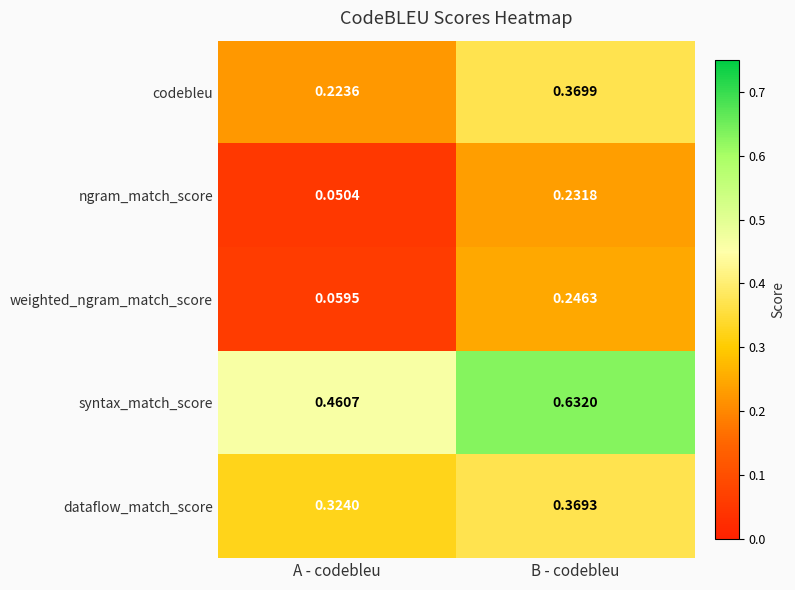

Which category has the lowest value in the dataflow_match_score series?

A - codebleu